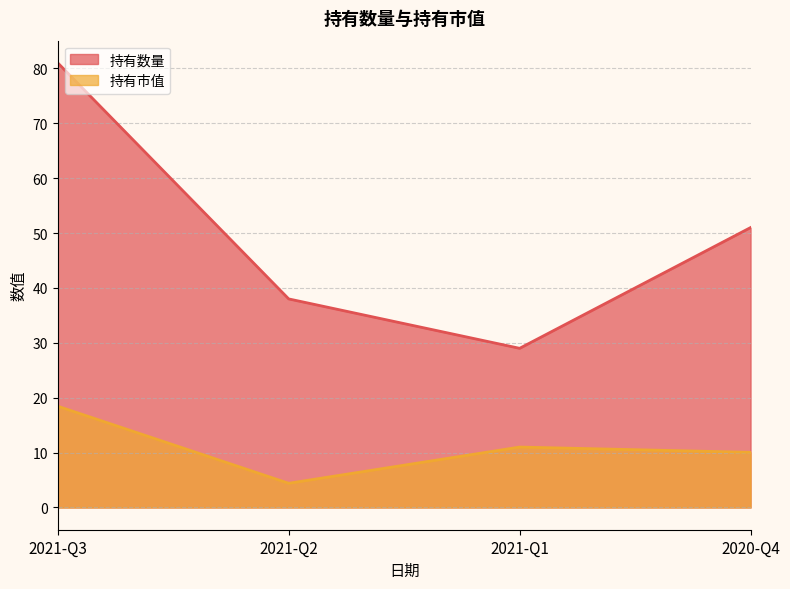

Between 2021-Q3 and 2021-Q1, which series saw the biggest shift?

持有数量